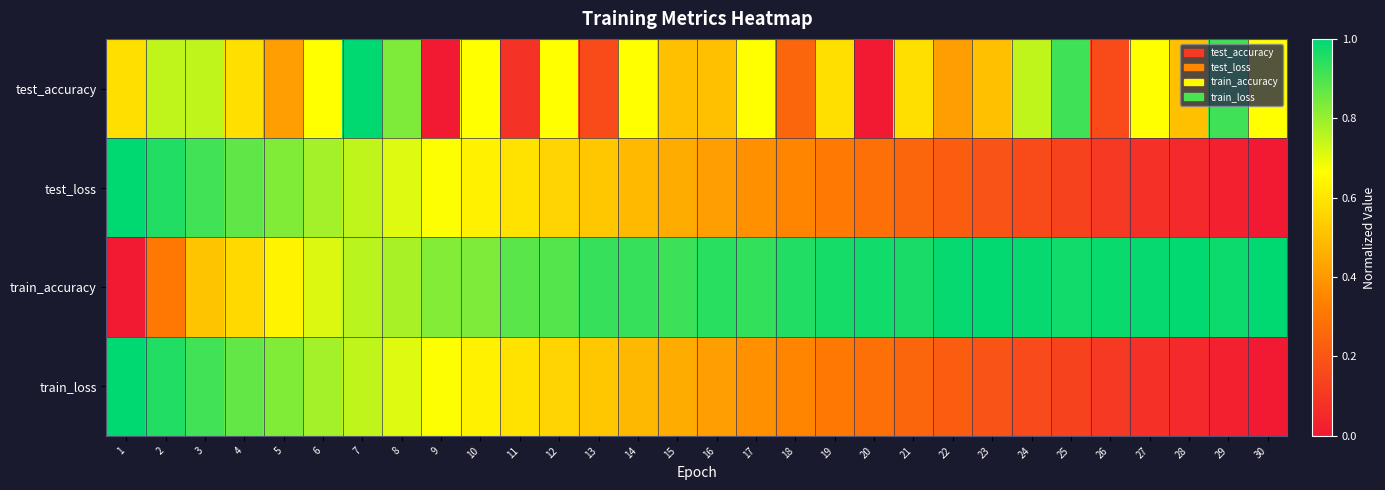

Rank the series at 20 from highest to lowest value.

train_accuracy, test_loss, train_loss, test_accuracy